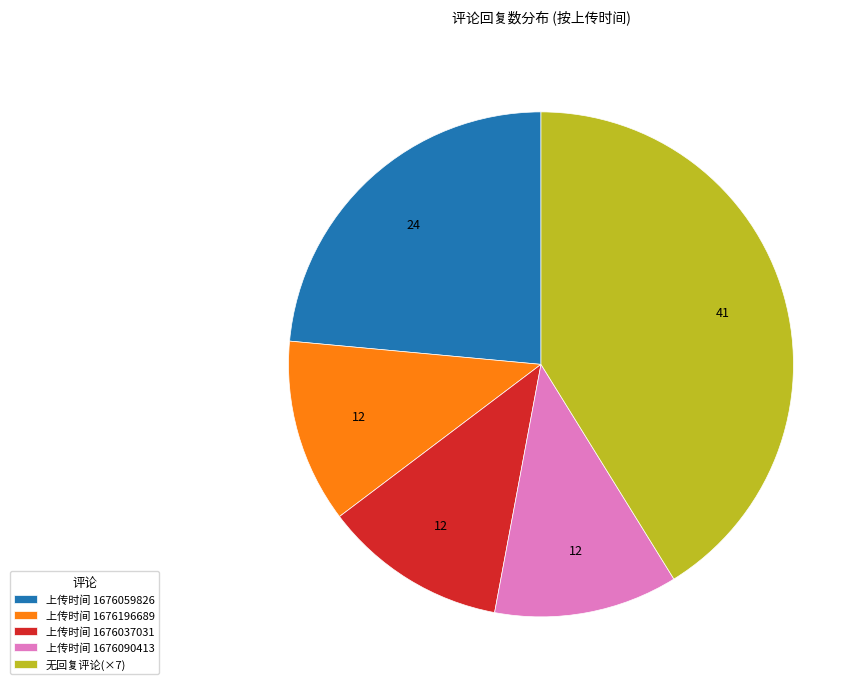

Combined, do 上传时间 1676090413 and 无回复评论(×7) account for over 50%?

Yes